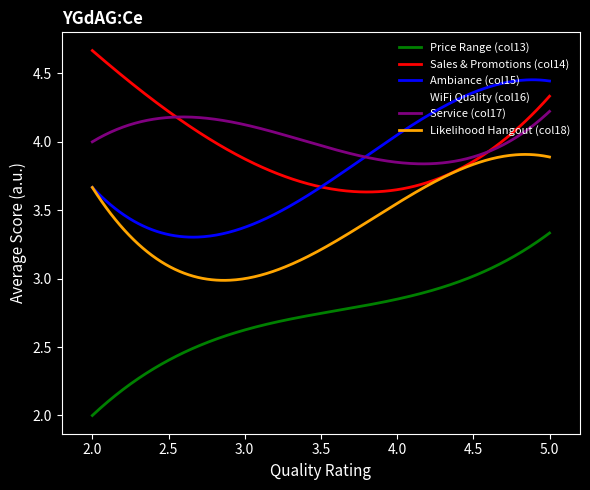

List the series in order of their peak value, lowest first.

Price Range (col13), WiFi Quality (col16), Likelihood Hangout (col18), Service (col17), Ambiance (col15), Sales & Promotions (col14)